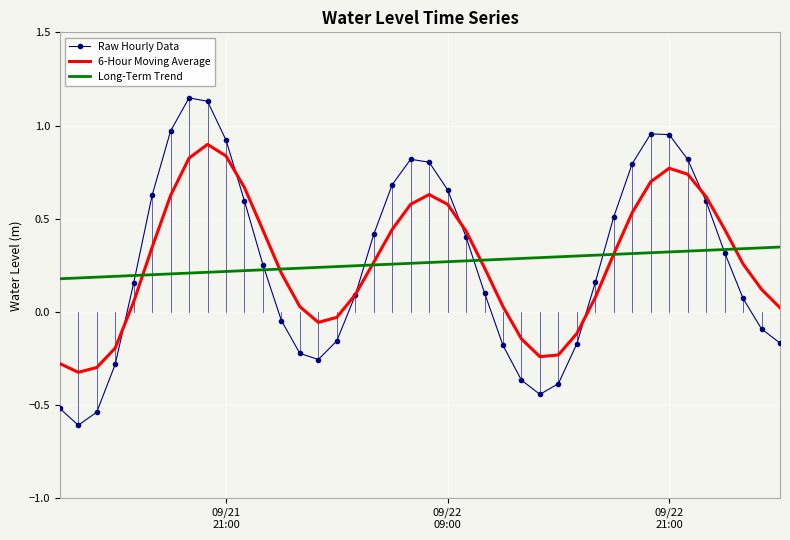

Which series has the largest range (max minus min)?

Raw Hourly Data